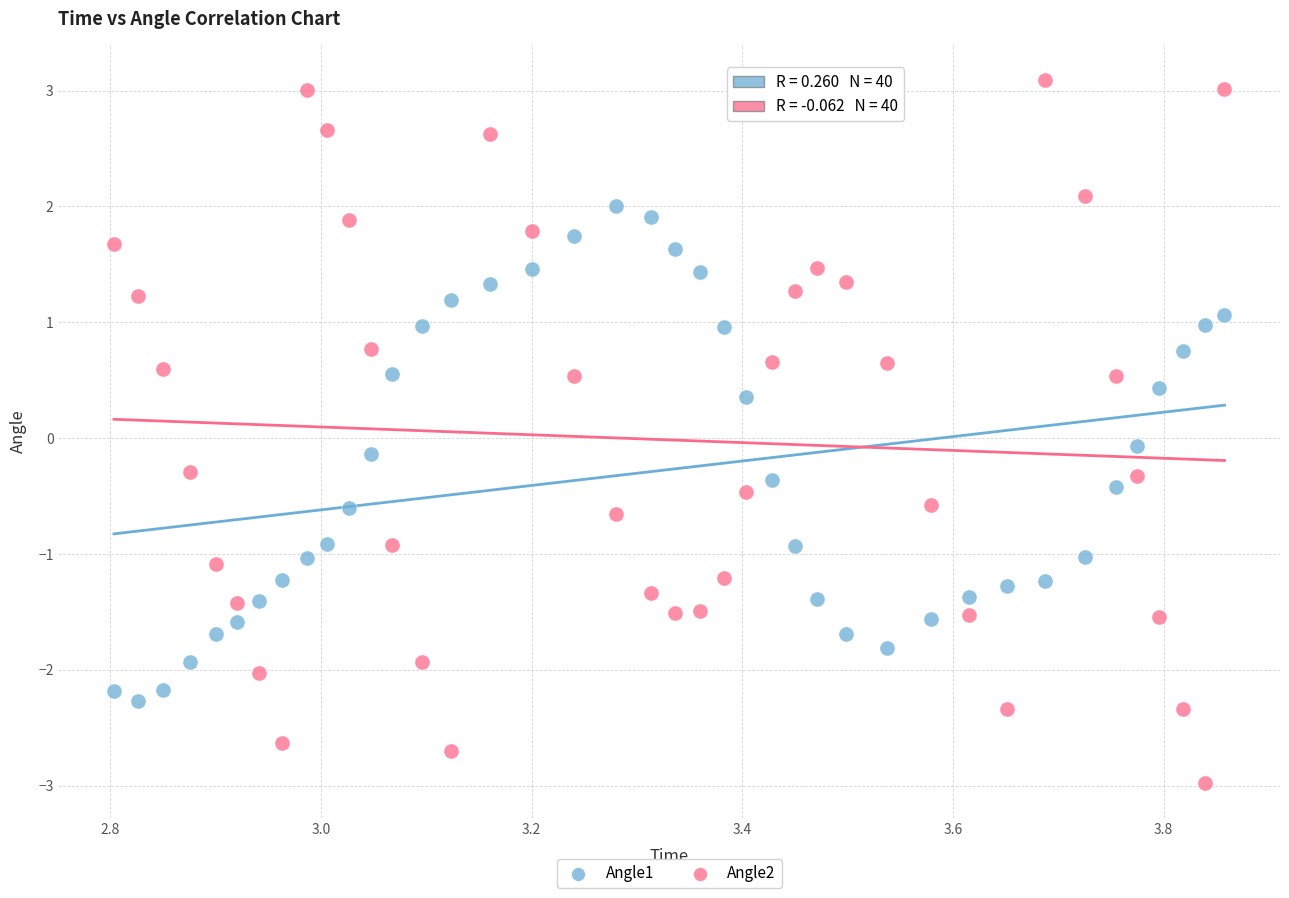

What are all the series names shown in the legend?

Angle1, Angle2